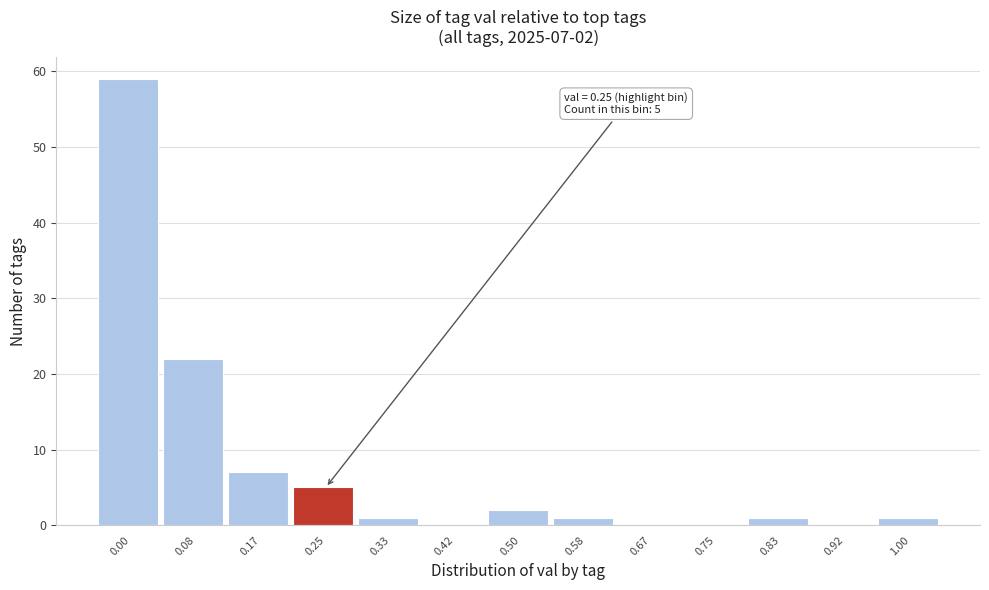

Reading left to right, list all the values displayed in this chart.

0.00=59	0.08=22	0.17=7	0.25=5	0.33=1	0.42=0	0.50=2	0.58=1	0.67=0	0.75=0	0.83=1	0.92=0	1.00=1